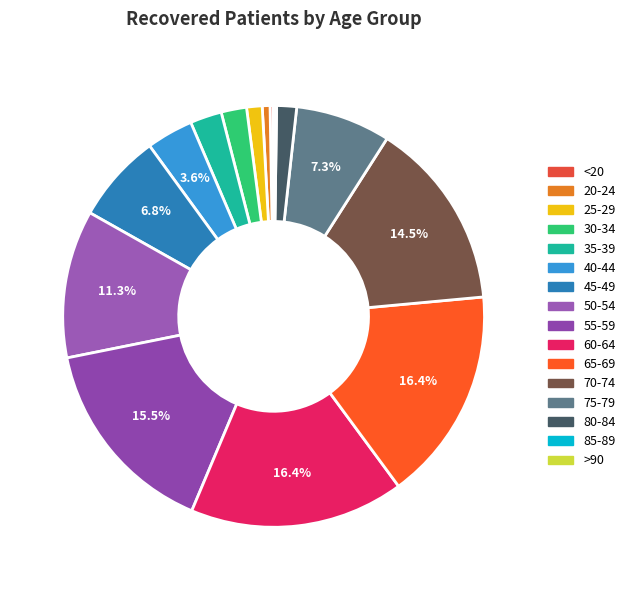

What percentage is NOT represented by 45-49?

93.2%